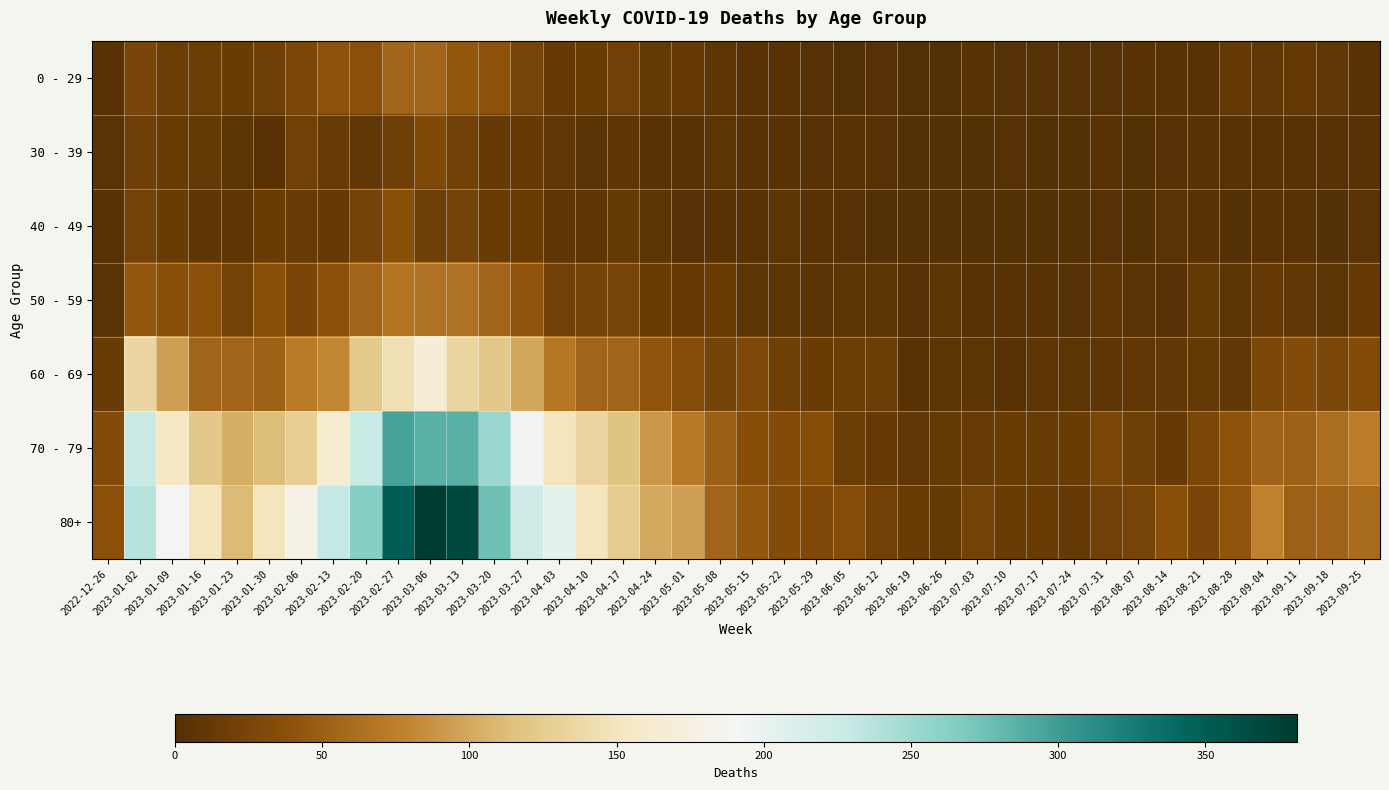

What is the difference between the highest and lowest values at 2023-03-06?

362